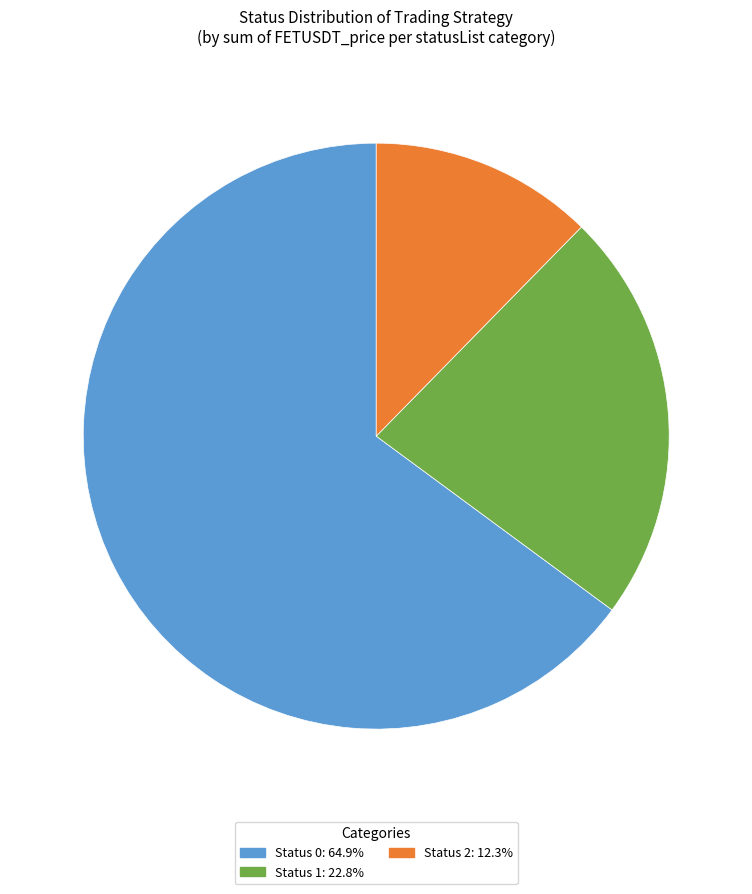

Does any single category account for the majority?

Yes